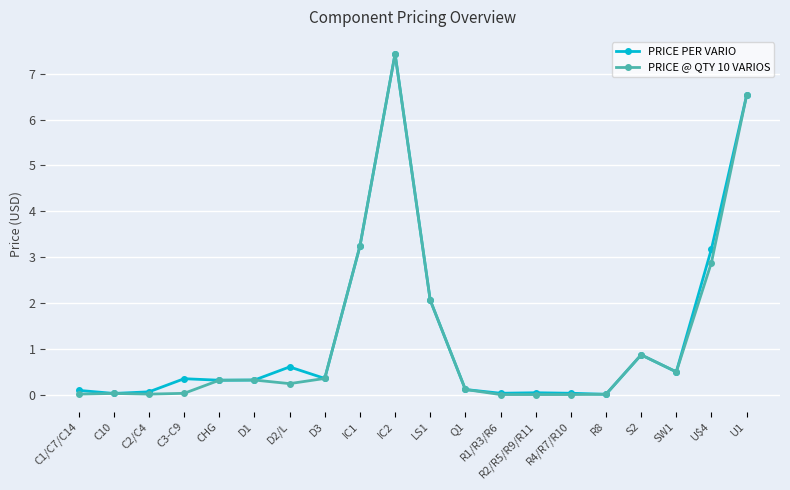

At which category is the sum across all series the highest?

IC2